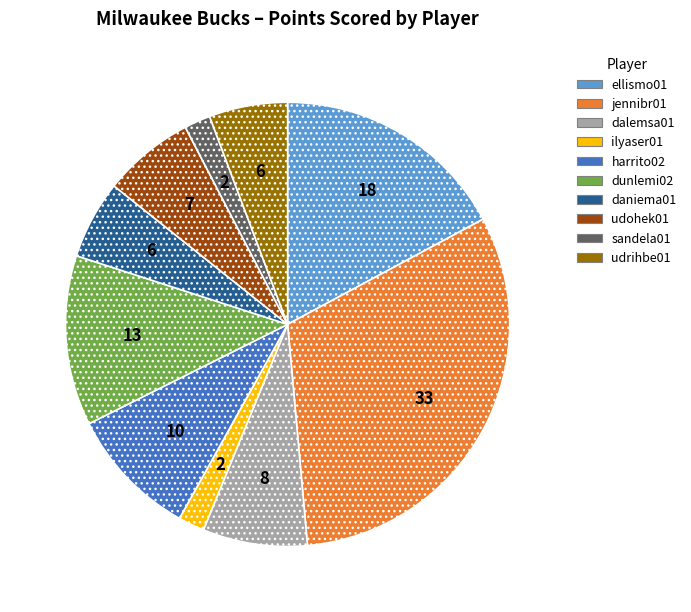

What is the largest slice in the pie chart?

jennibr01